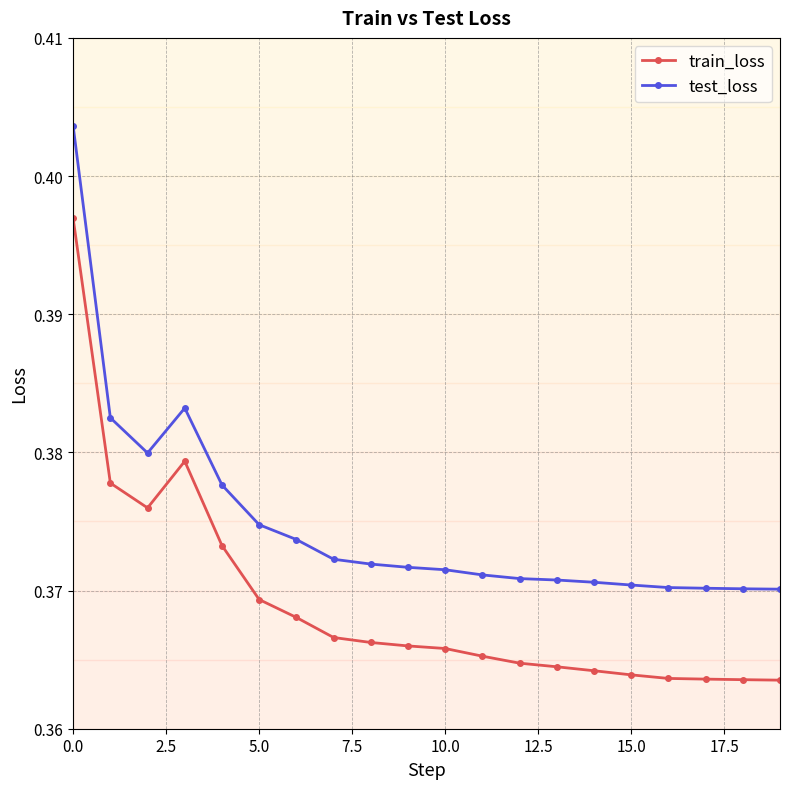

Which series has the largest total across all categories?

test_loss